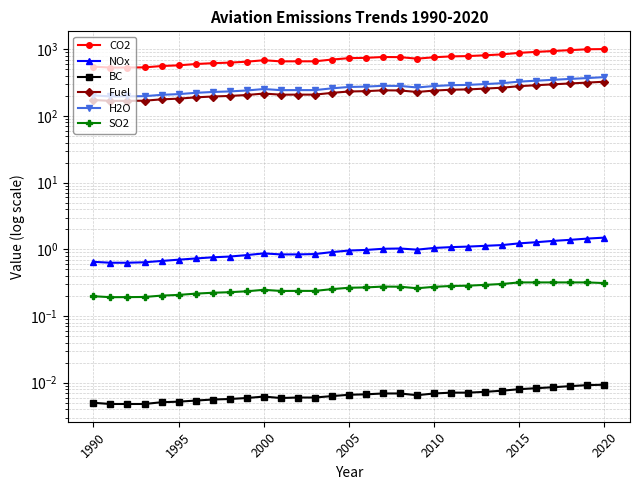

True or false: BC and H2O cross at least once.

False